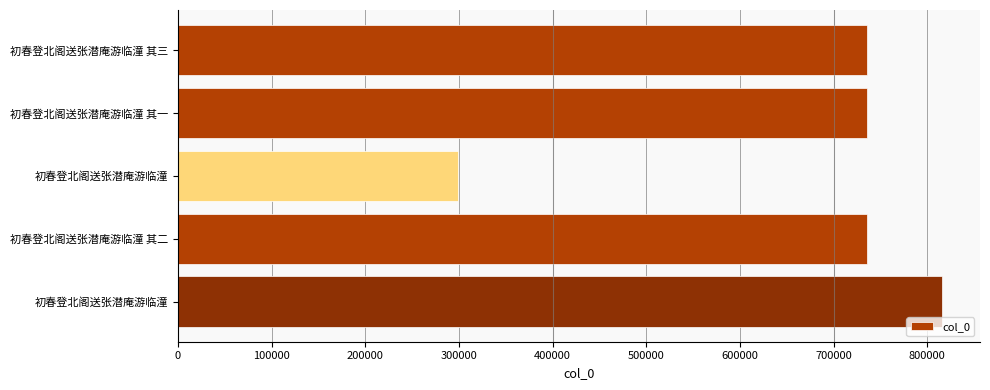

What is the difference between the maximum and minimum values?

516738